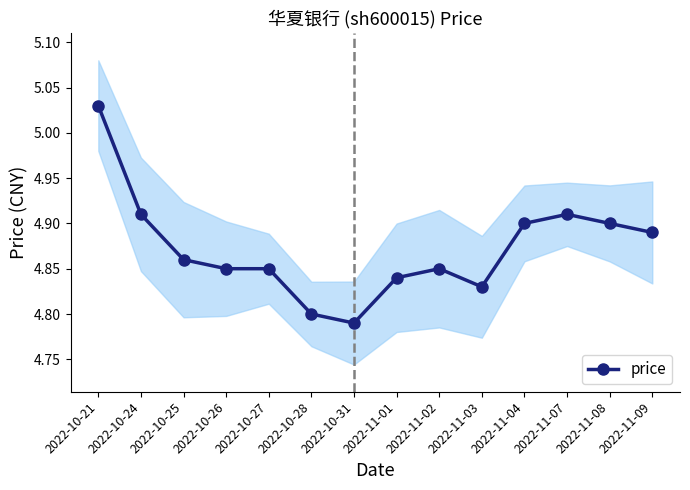

Which label corresponds to the smallest value in the chart?

2022-10-31